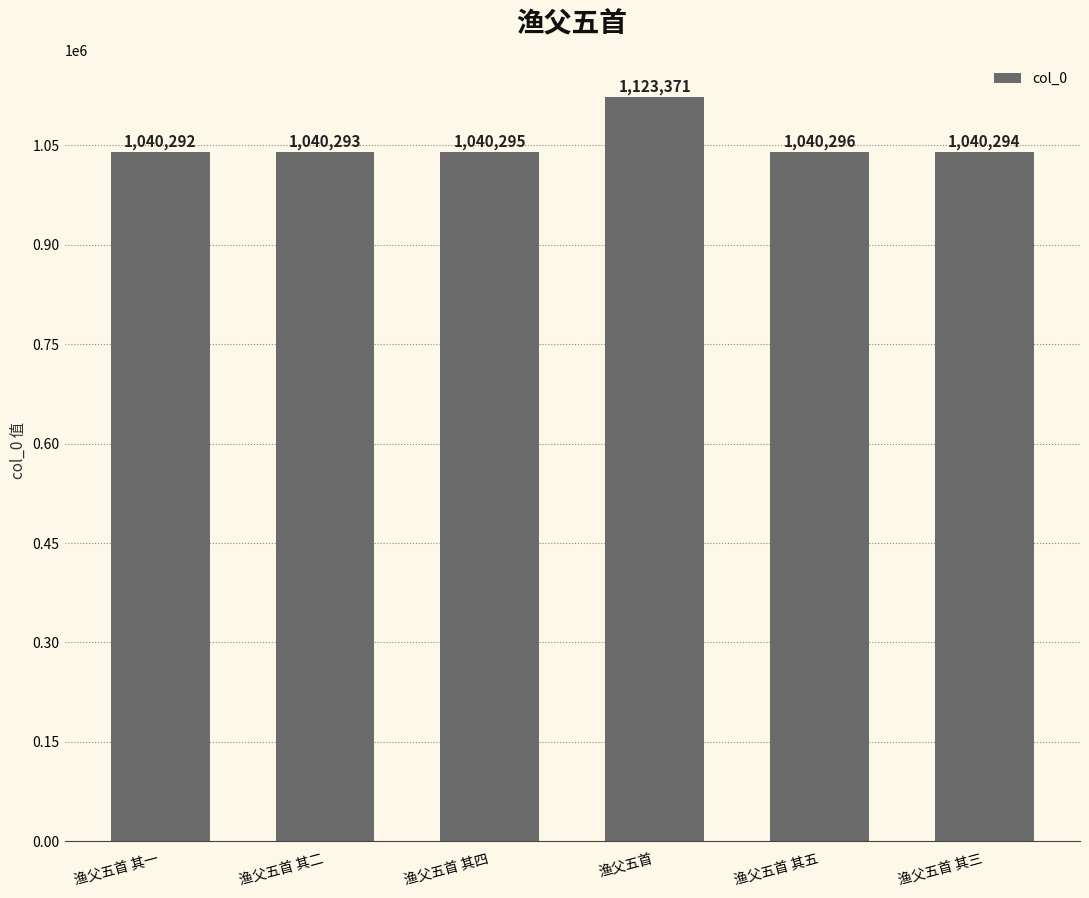

What is the difference between the maximum and minimum values?

83079